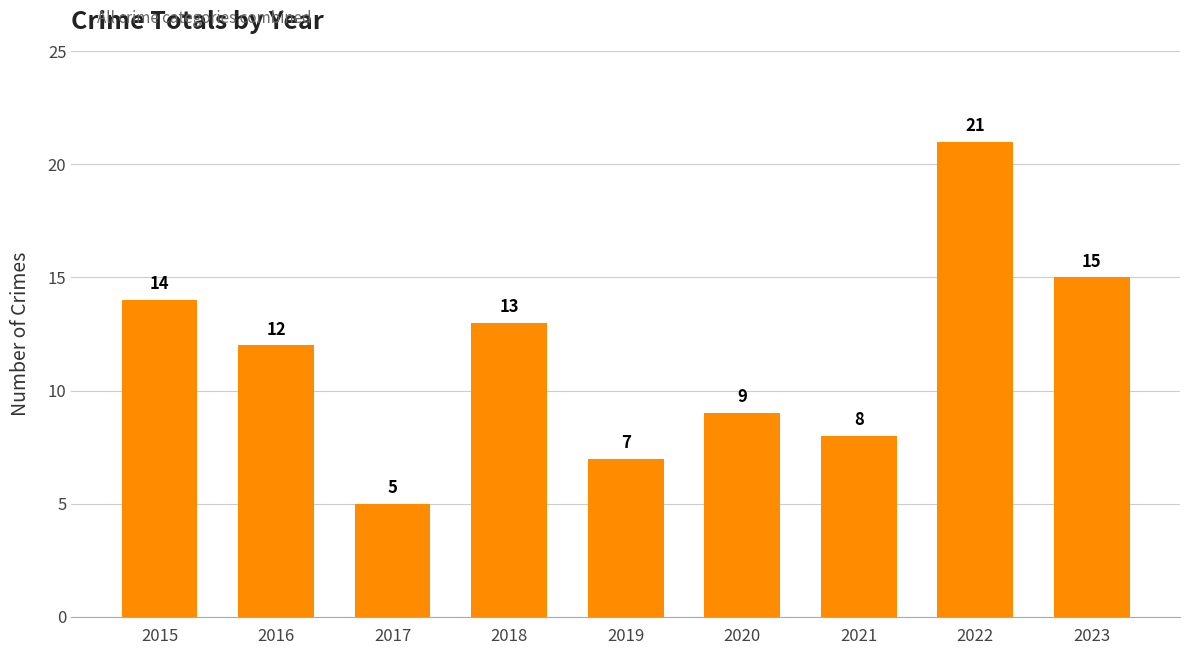

At which category does the chart reach its peak across all series?

2022